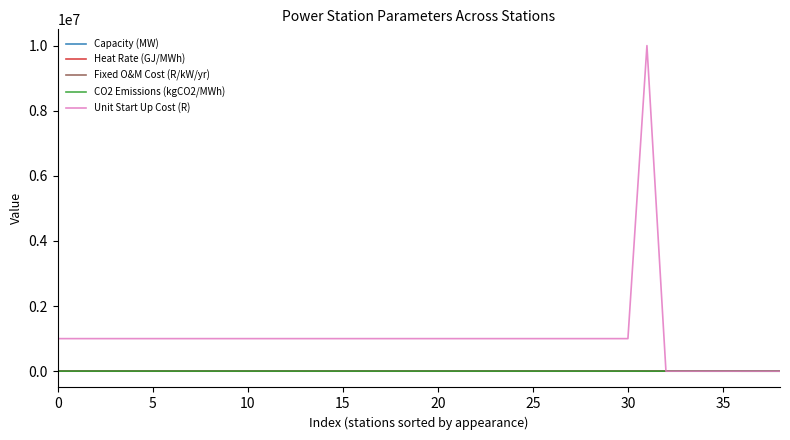

Which series has the largest total across all categories?

Unit Start Up Cost (R)